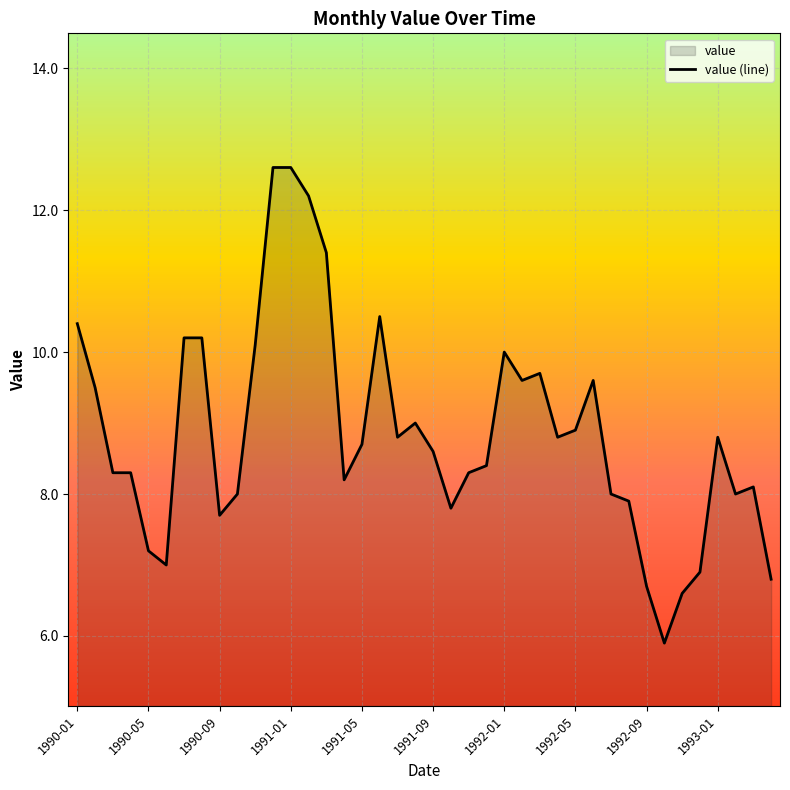

How many values are below 8?

10